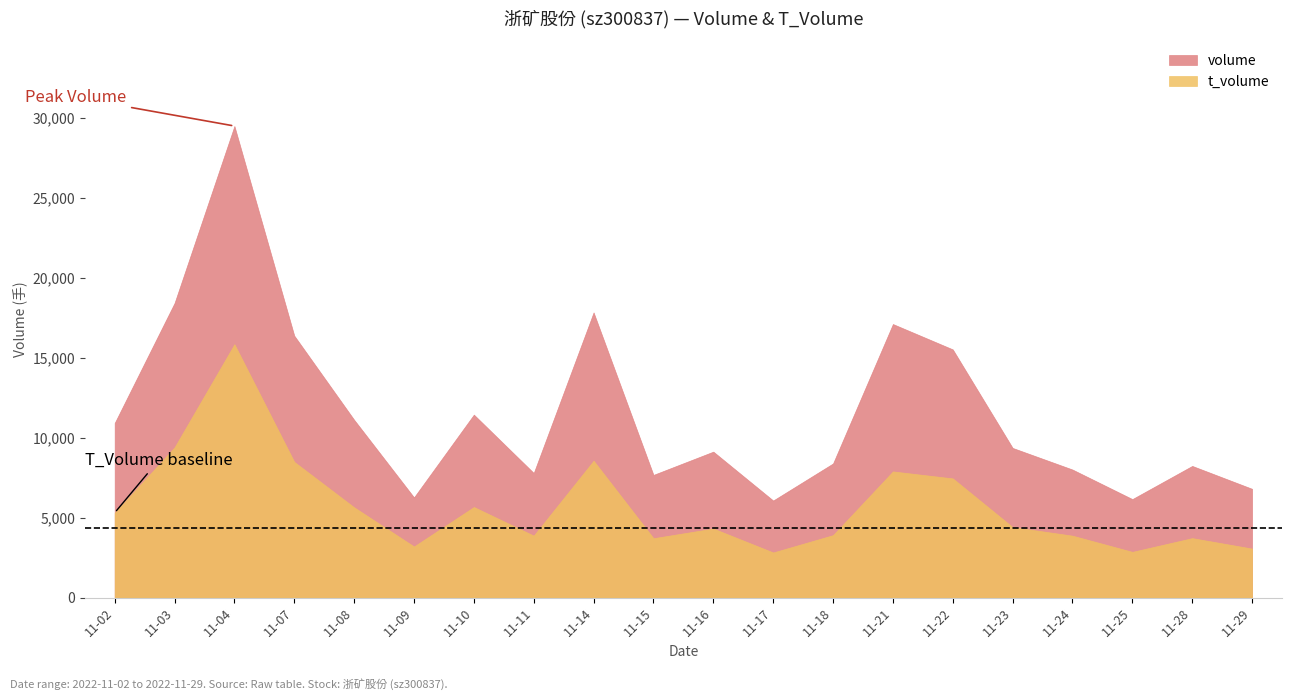

Count the number of data series in this chart.

2